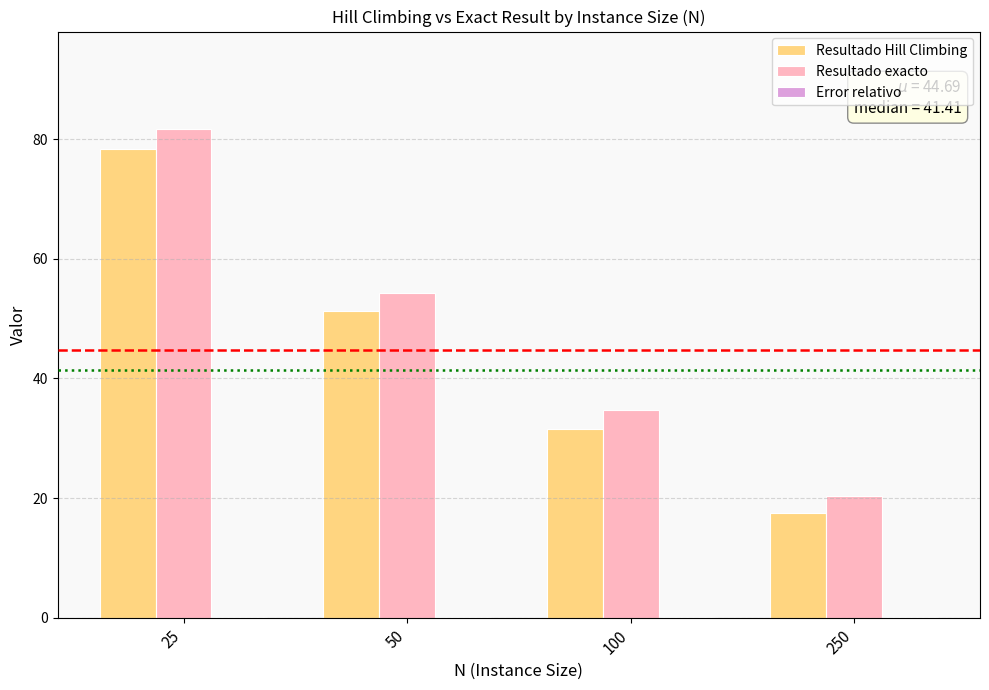

At which category is the sum across all series the highest?

25